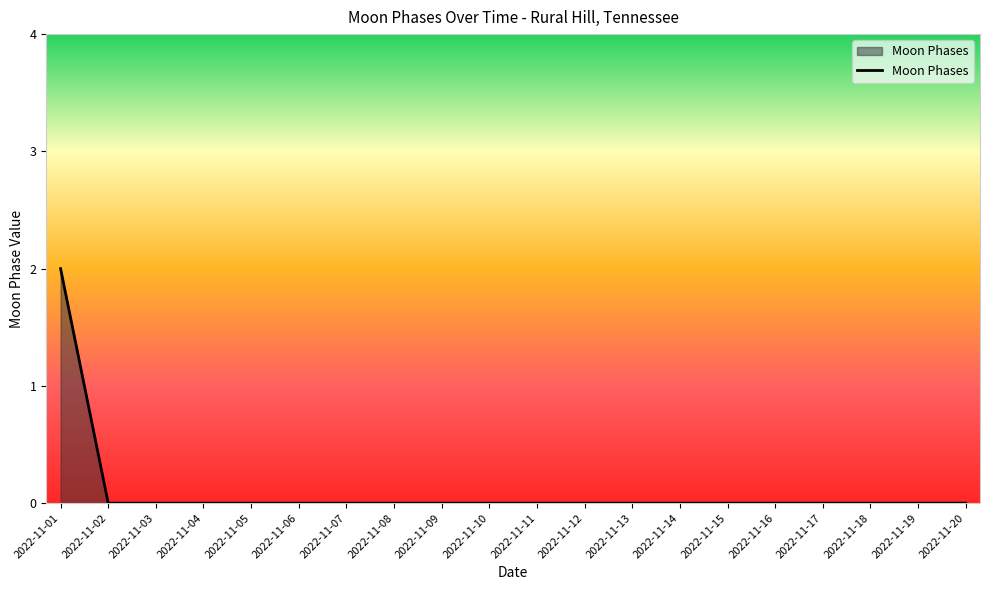

The value at 2022-11-04 is 1. True or false?

False